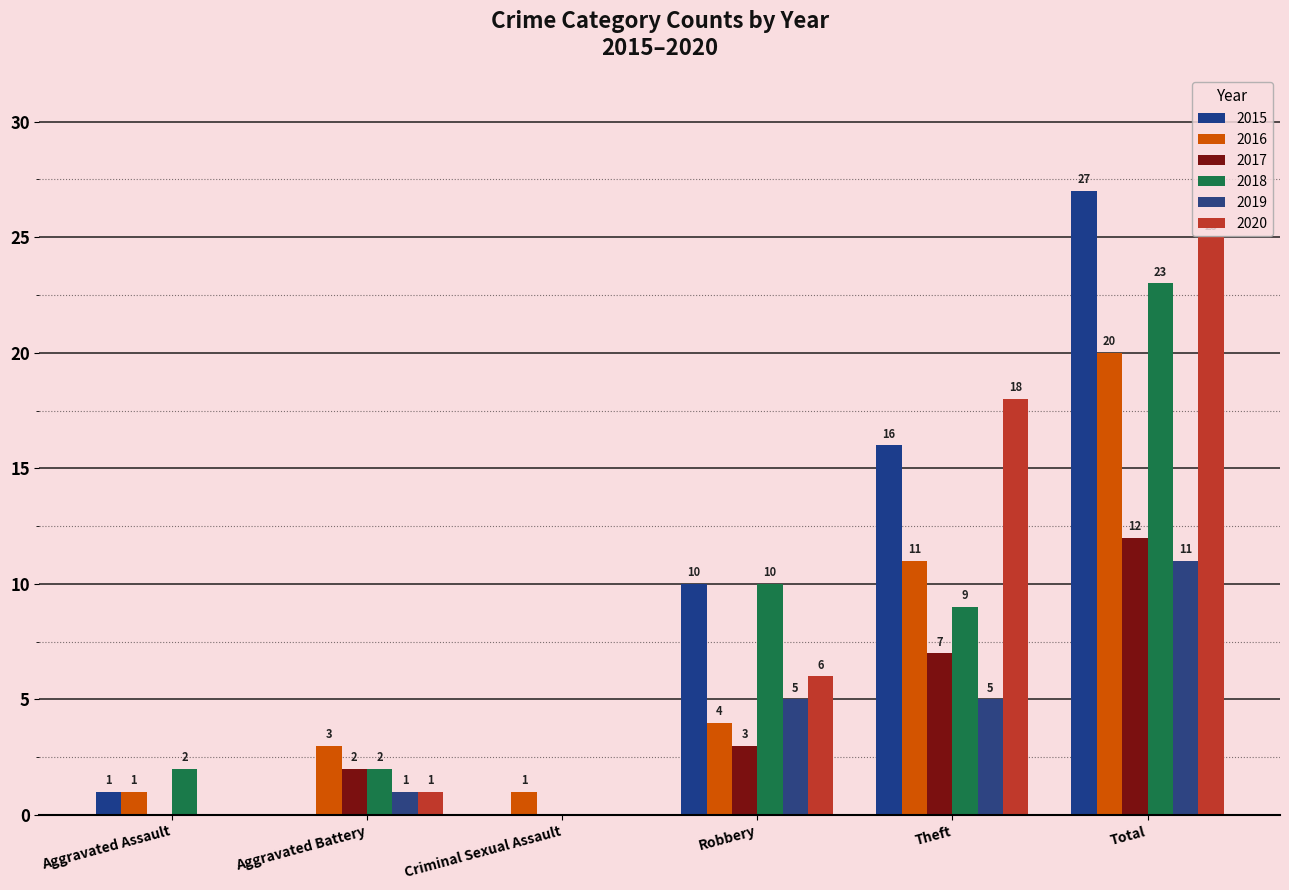

What is the total value across all series at Theft?

66